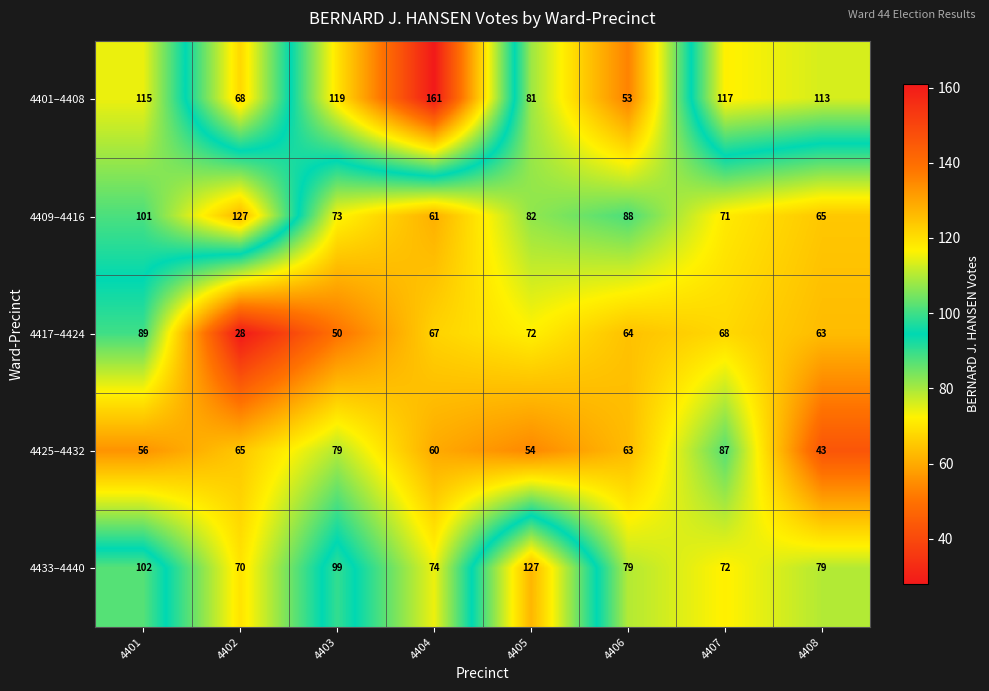

Is it true that 4409–4416 equals 38 at 4404?

False